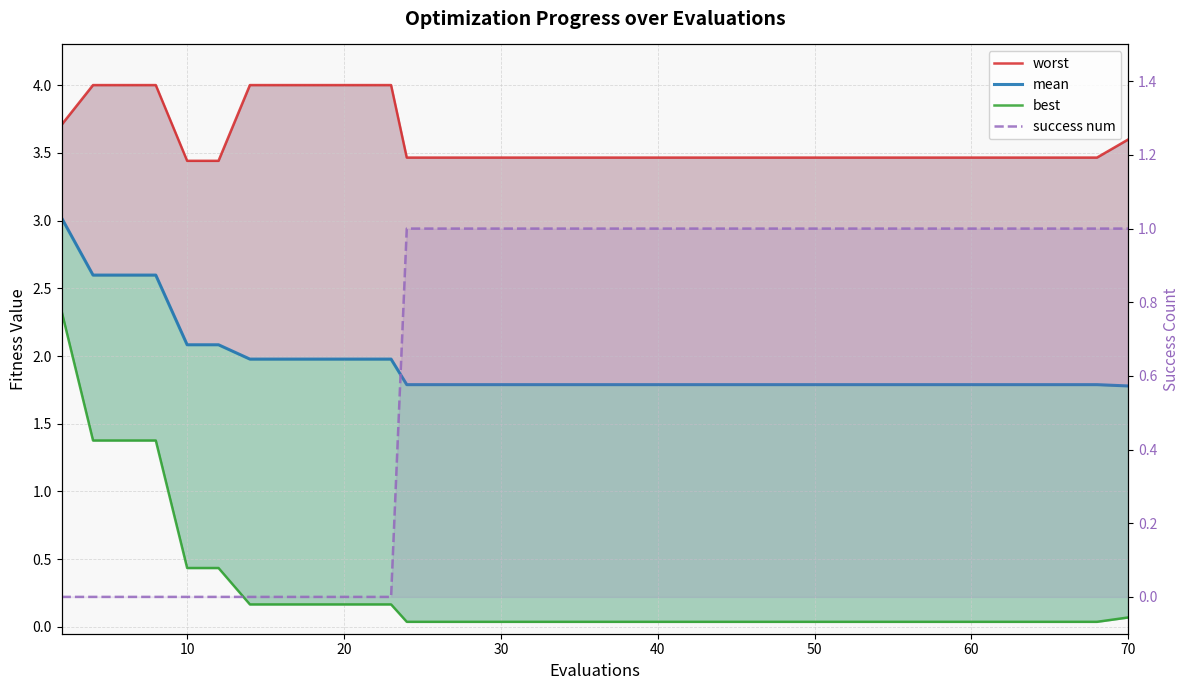

What are all the series names shown in the legend?

worst, mean, best, success num